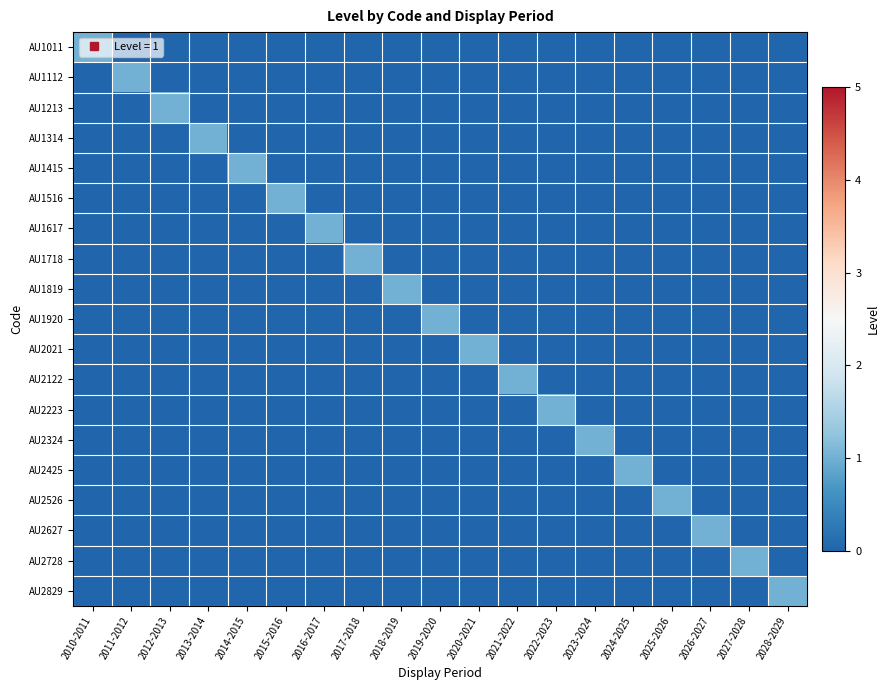

Rank the series at 2021-2022 from highest to lowest value.

AU2122, AU1011, AU1112, AU1213, AU1314, AU1415, AU1516, AU1617, AU1718, AU1819, AU1920, AU2021, AU2223, AU2324, AU2425, AU2526, AU2627, AU2728, AU2829